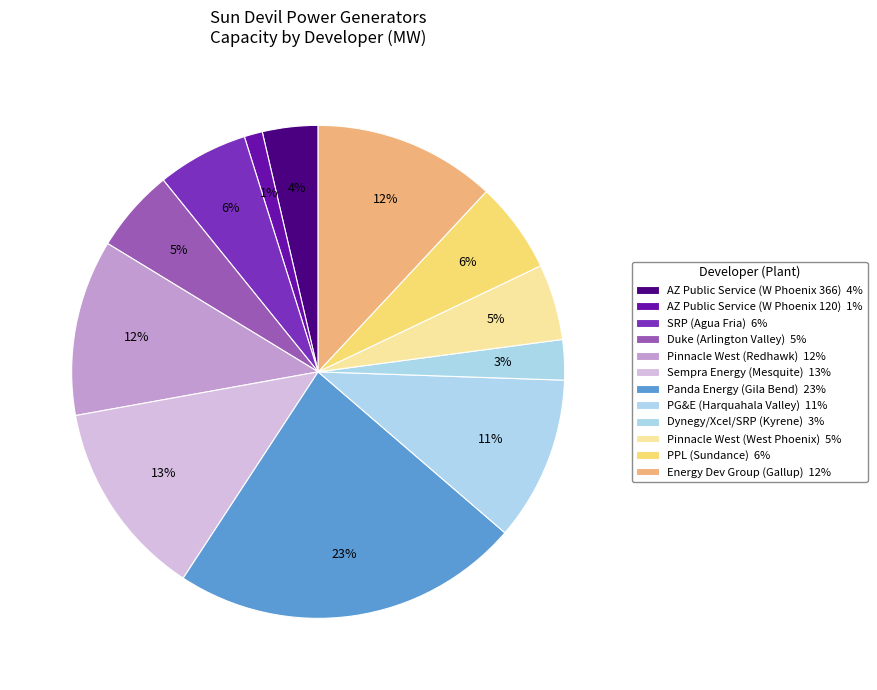

How many segments does this pie chart have?

12